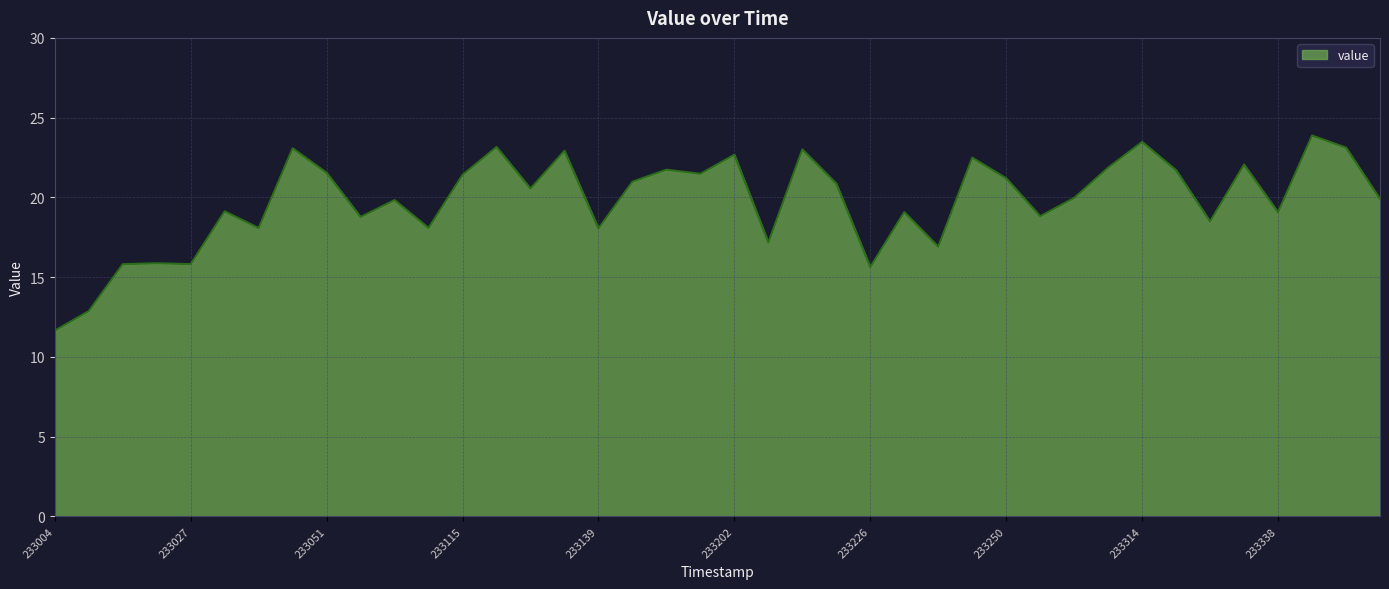

What is the maximum value shown in the chart?

23.9